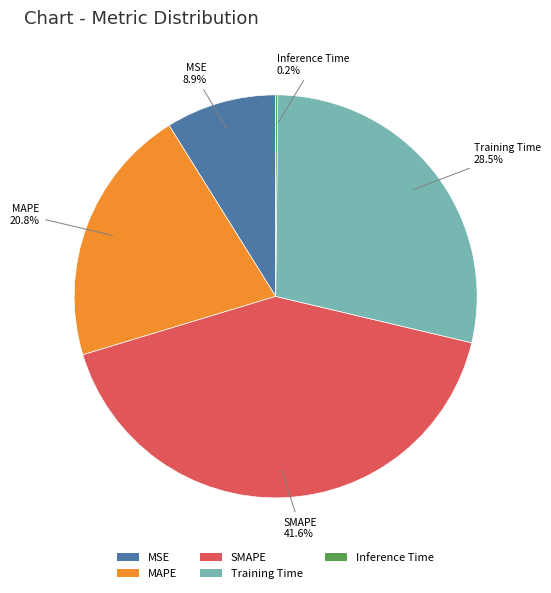

Approximately how many times larger is the value at Training Time compared to SMAPE?

0.7